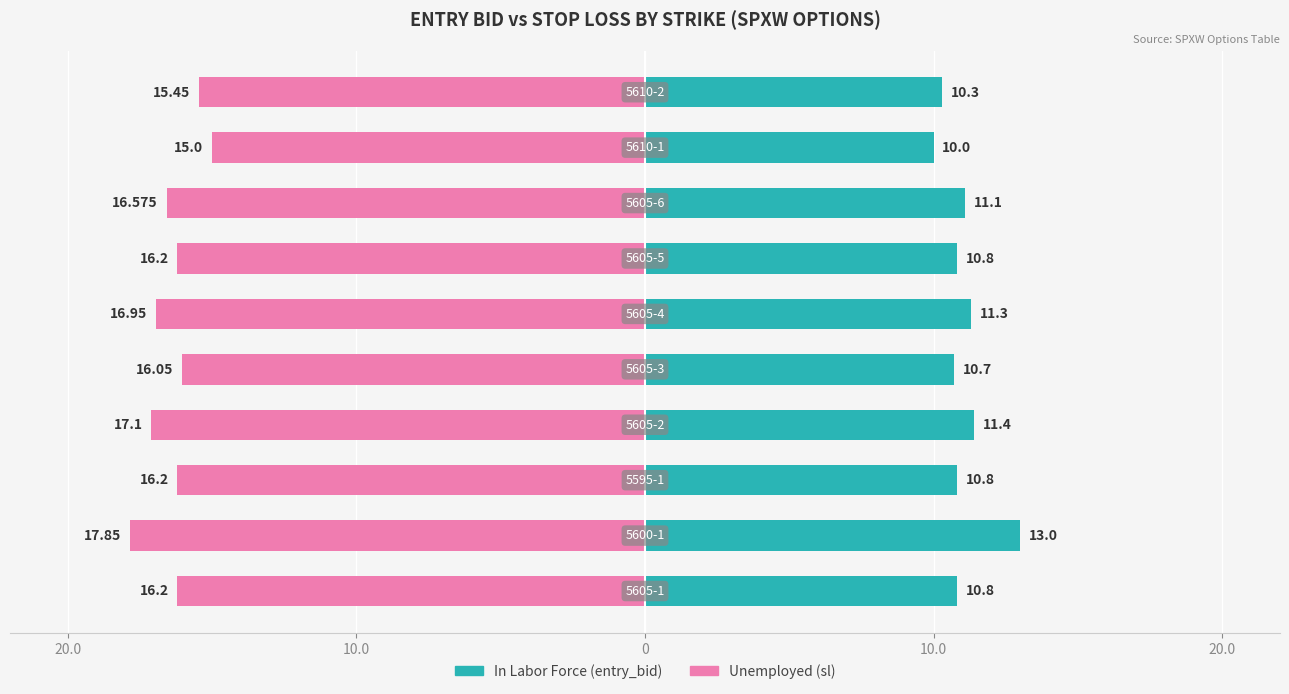

What is the difference between the second highest and second lowest values in the sl series?

1.7